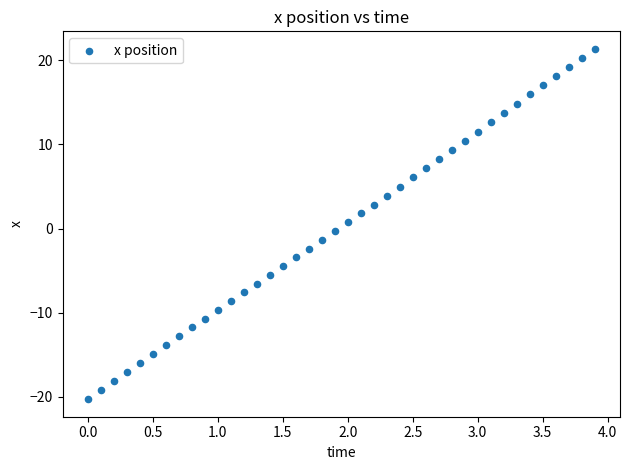

What is the range of Y values (max minus min)?

41.6